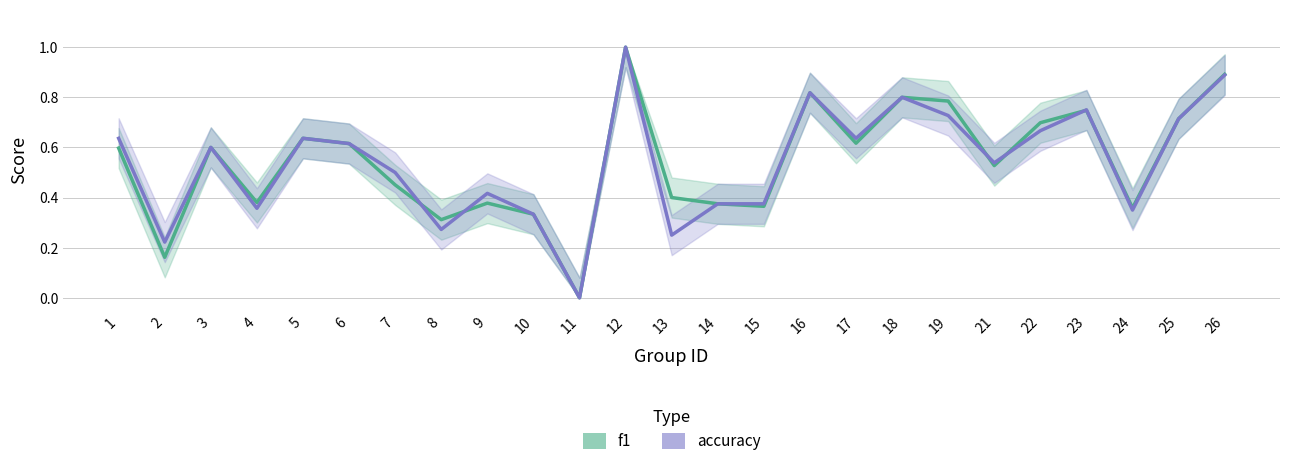

How many values in f1 are above zero?

24